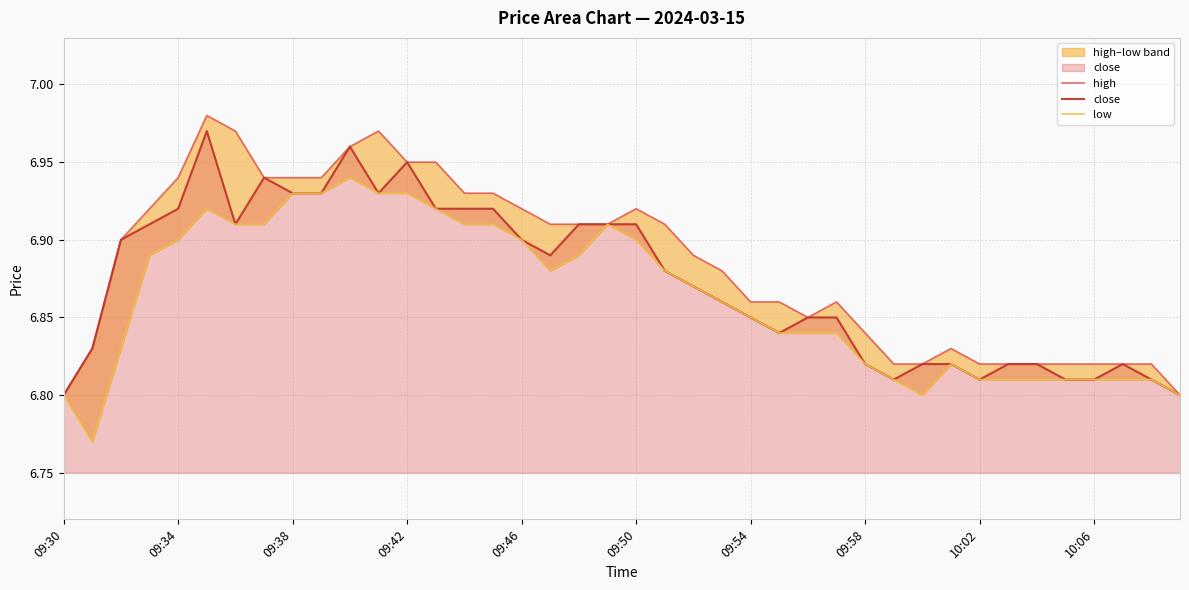

Reading left to right, transcribe all the data shown in this chart.

high: 6.8	6.8	6.9	6.9	6.9	7.0	7.0	6.9	6.9	6.9	7.0	7.0	7.0	7.0	6.9	6.9	6.9	6.9	6.9	6.9	6.9	6.9	6.9	6.9	6.9	6.9	6.8	6.9	6.8	6.8	6.8	6.8	6.8	6.8	6.8	6.8	6.8	6.8	6.8	6.8
close: 6.8	6.8	6.9	6.9	6.9	7.0	6.9	6.9	6.9	6.9	7.0	6.9	7.0	6.9	6.9	6.9	6.9	6.9	6.9	6.9	6.9	6.9	6.9	6.9	6.8	6.8	6.8	6.8	6.8	6.8	6.8	6.8	6.8	6.8	6.8	6.8	6.8	6.8	6.8	6.8
low: 6.8	6.8	6.8	6.9	6.9	6.9	6.9	6.9	6.9	6.9	6.9	6.9	6.9	6.9	6.9	6.9	6.9	6.9	6.9	6.9	6.9	6.9	6.9	6.9	6.8	6.8	6.8	6.8	6.8	6.8	6.8	6.8	6.8	6.8	6.8	6.8	6.8	6.8	6.8	6.8